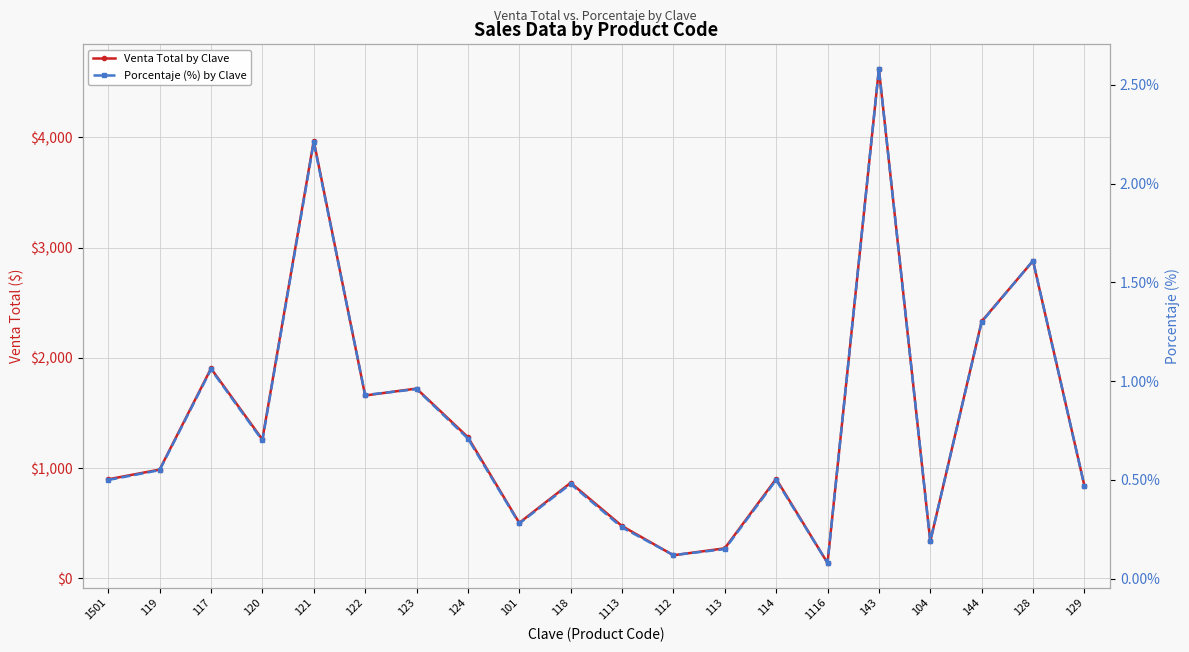

How many series are shown in this chart?

2